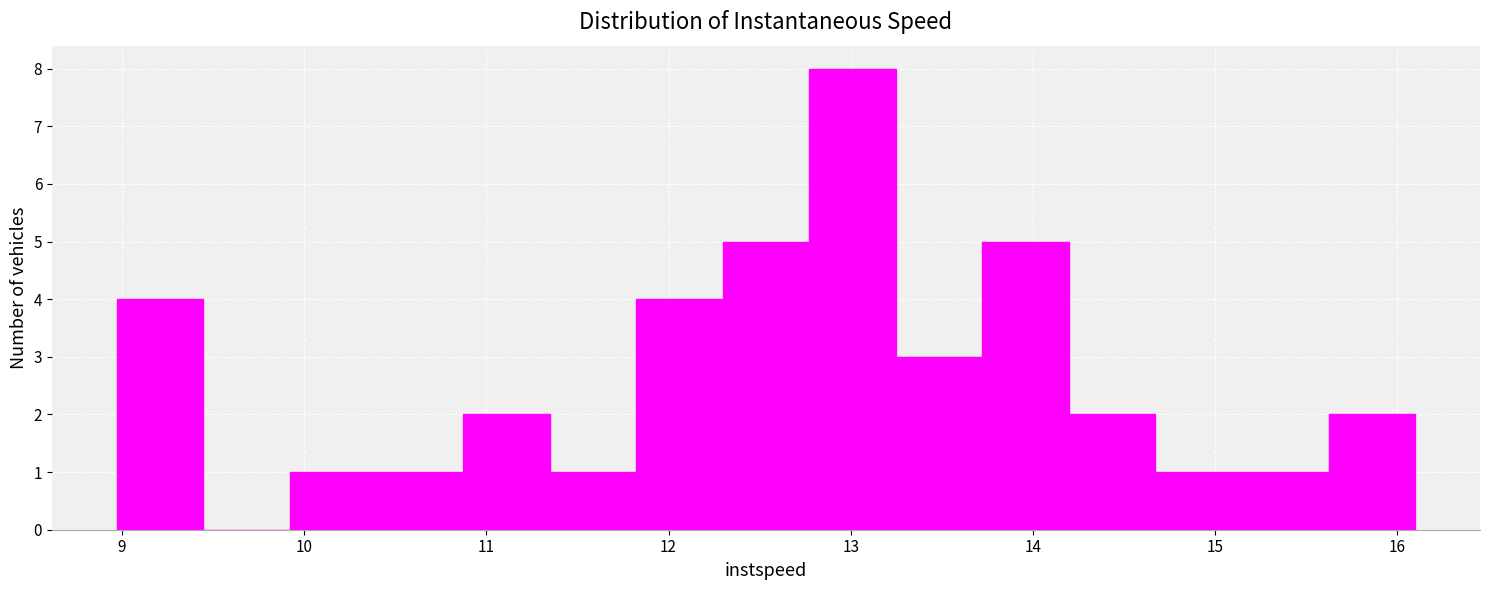

Which range on the x-axis has the tallest bar?

12.8 to 13.2